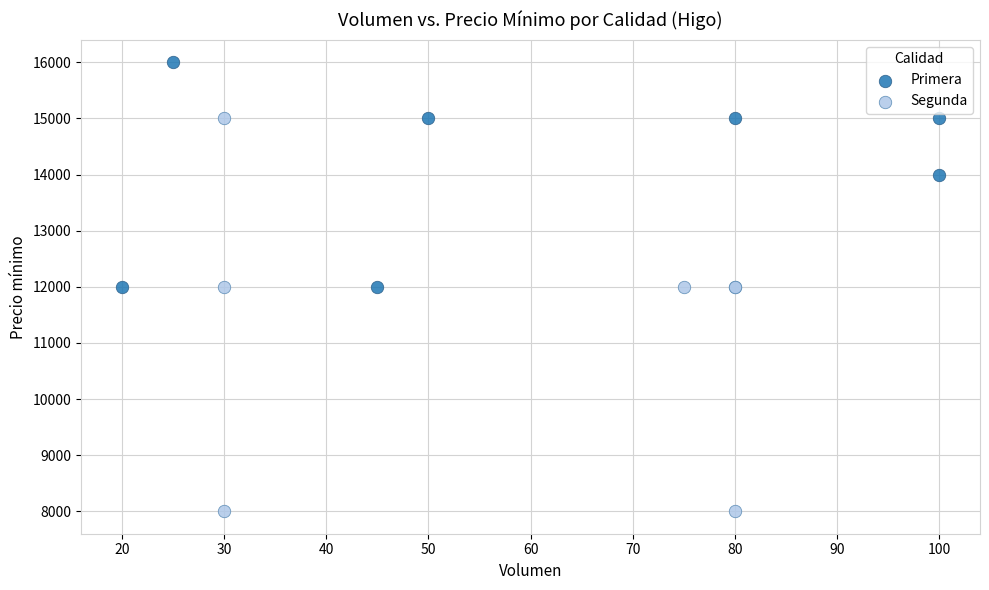

Which series reaches the minimum Y coordinate?

Segunda